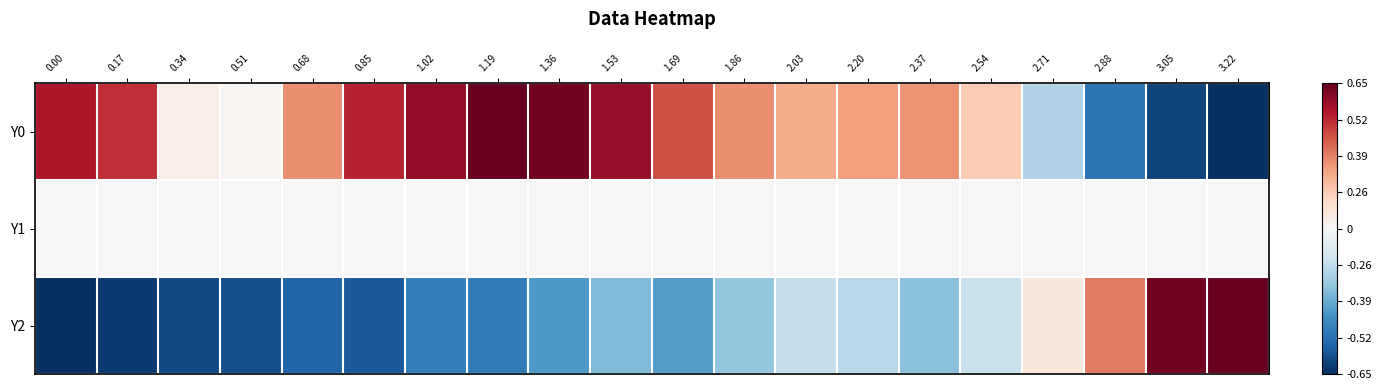

How many series are shown in this chart?

3